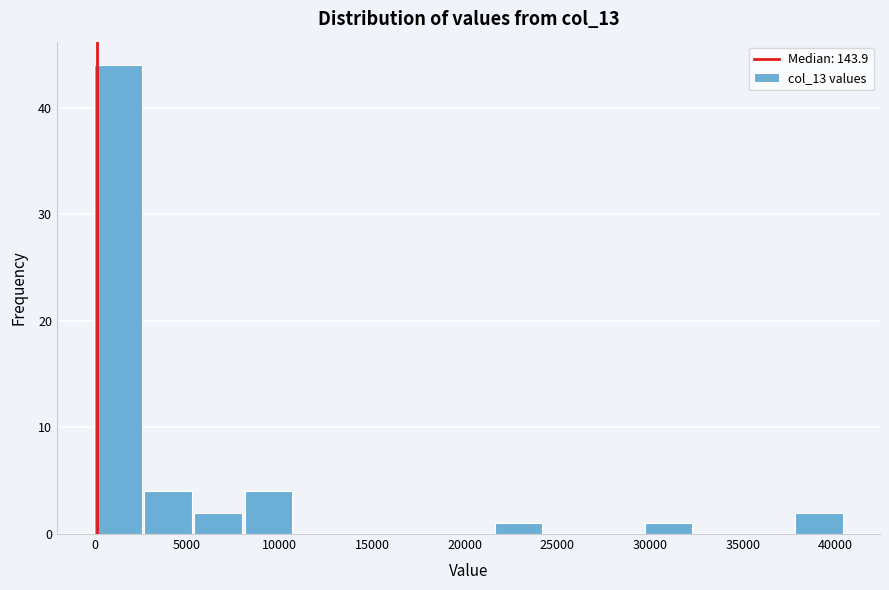

Which range on the x-axis has the tallest bar?

0 to 2500